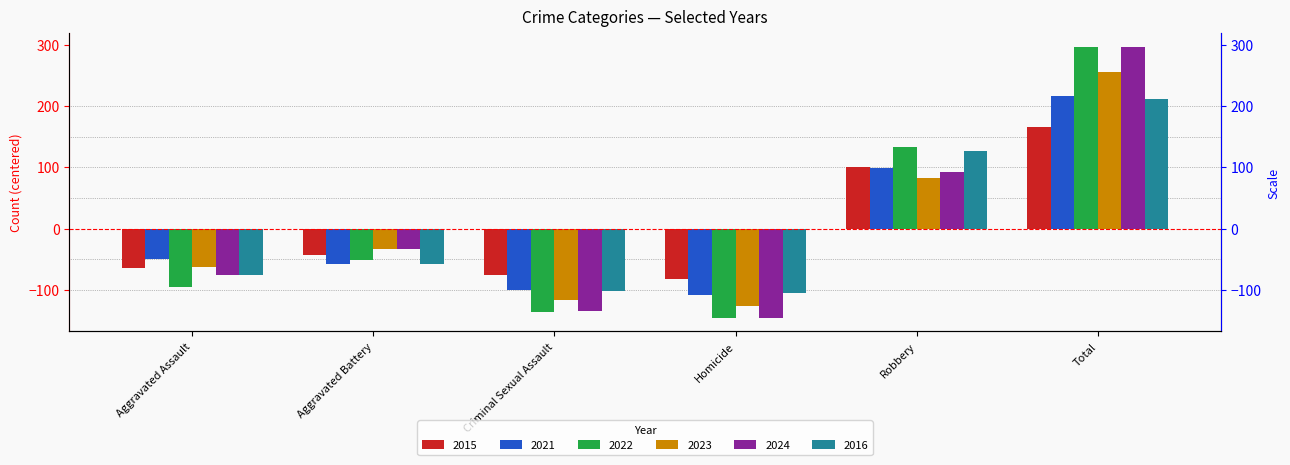

At which category is the sum across all series the highest?

Total